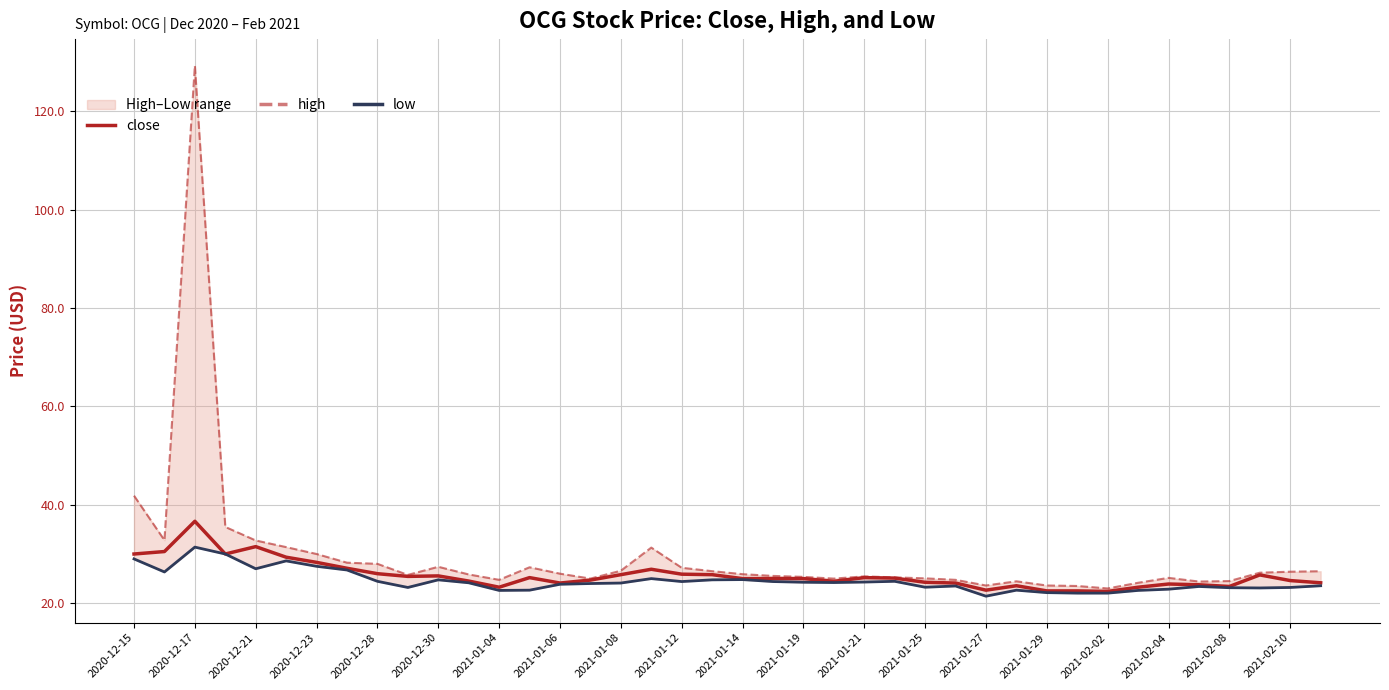

True or false: high and low intersect in this chart.

False